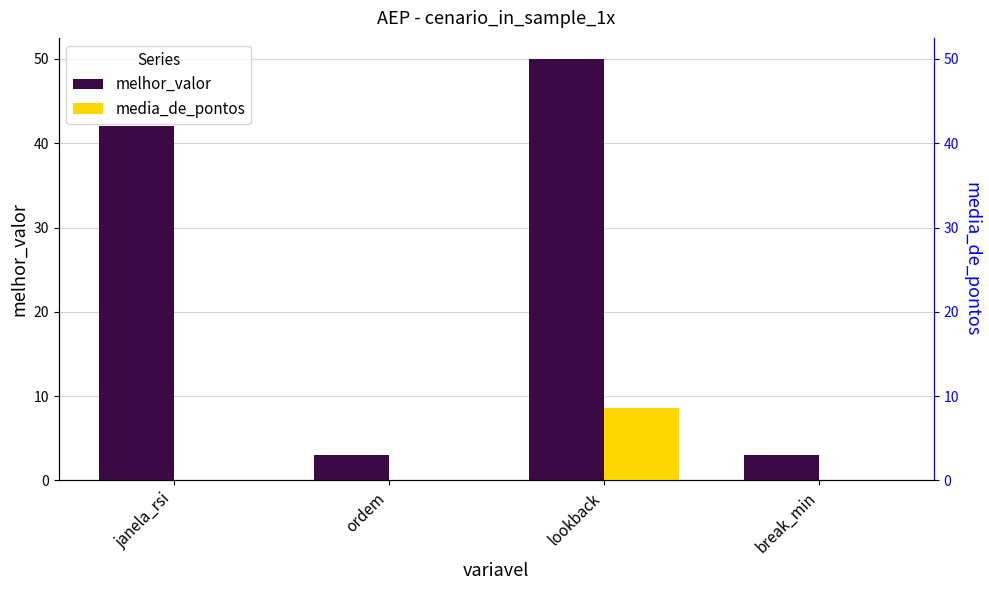

Is it true that media_de_pontos equals 8.6 at lookback?

True